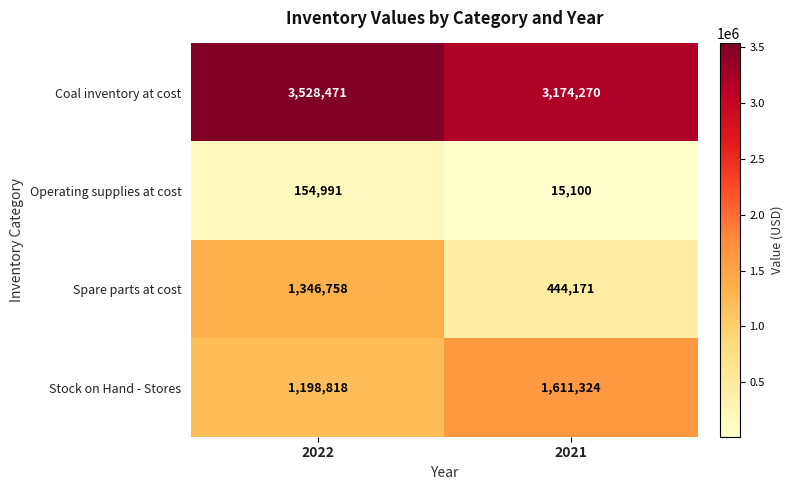

What is the difference between the maximum and minimum values in the Stock on Hand - Stores series?

412506